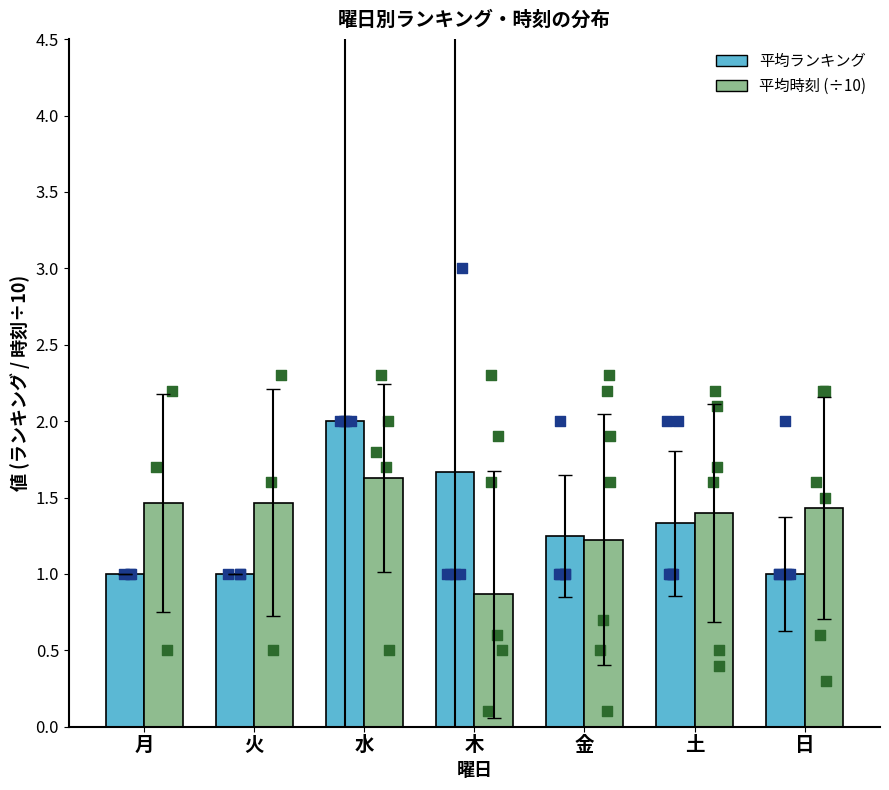

Which series contains the highest Y value?

平均ランキング